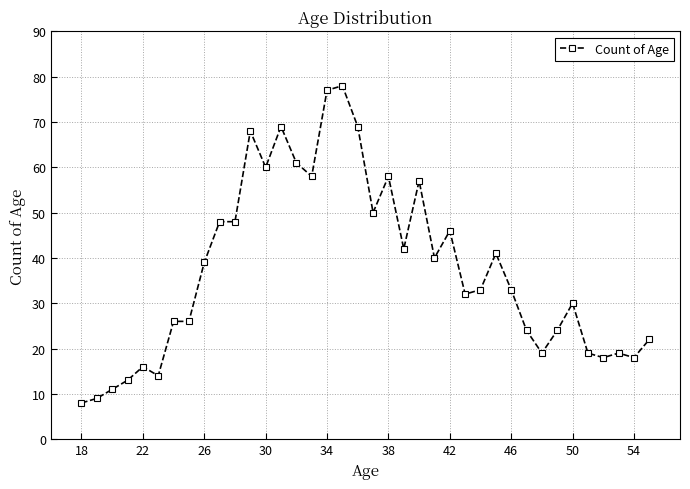

What is the greatest value displayed?

78